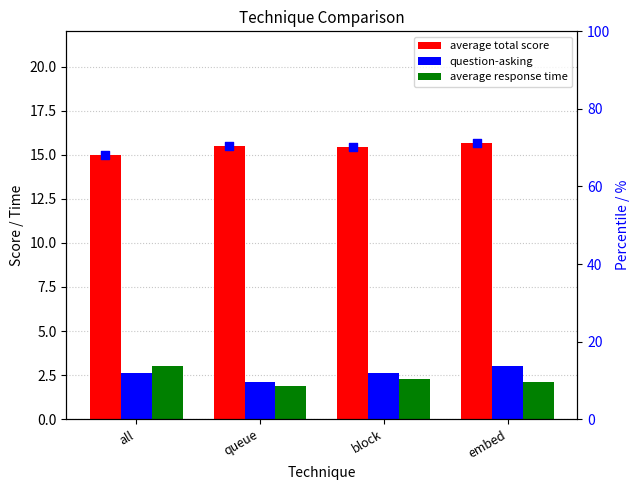

Which series has the widest spread of Y values?

pct rank total